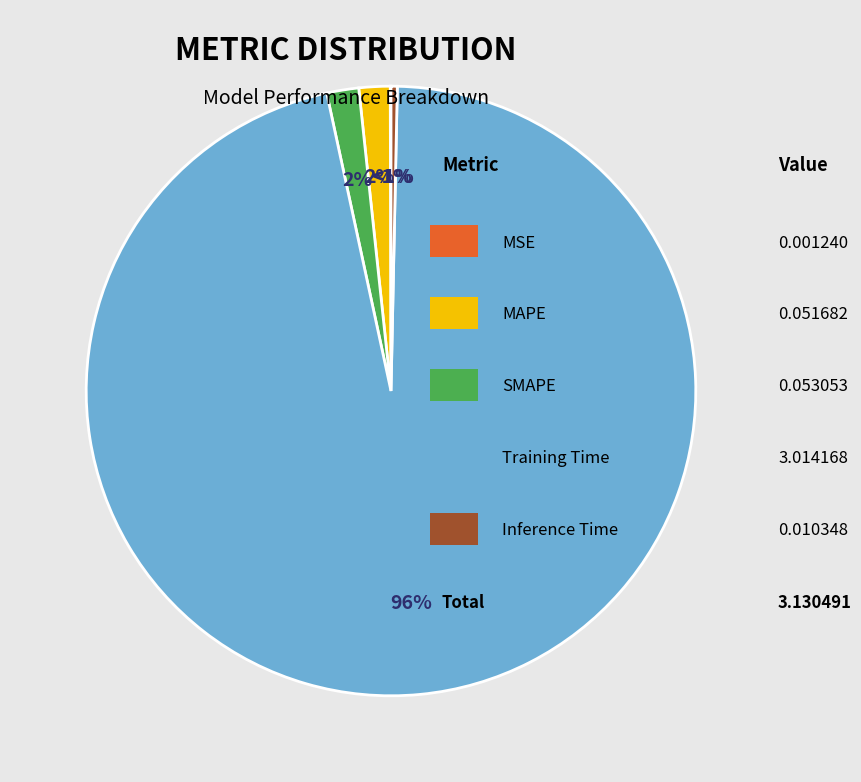

Rank the categories by value from lowest to highest.

MSE, Inference Time, MAPE, SMAPE, Training Time